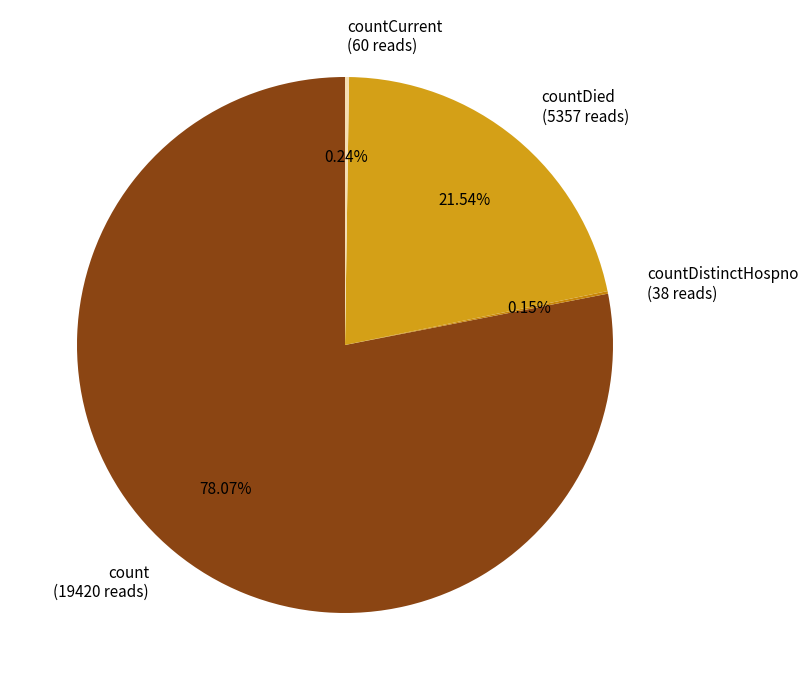

Does any single category account for the majority?

Yes